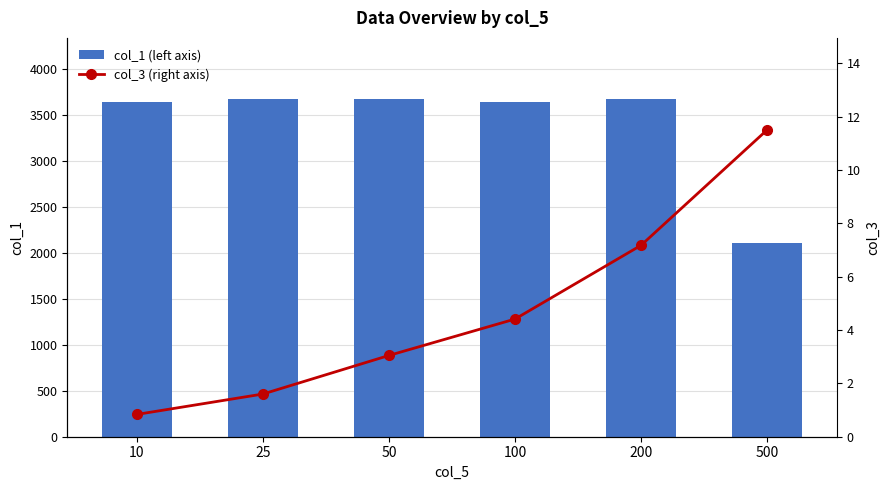

What is the highest value of the col_3 (right axis) series?

11.5